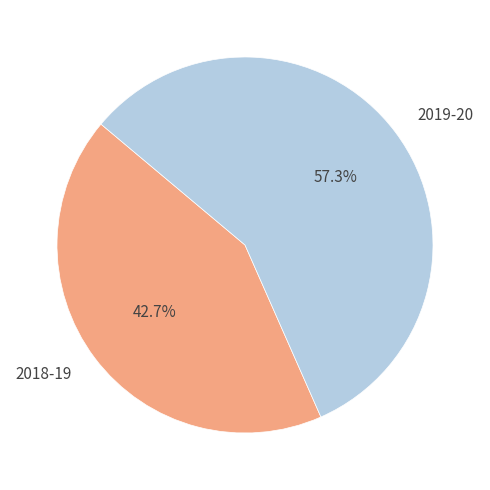

Is the sum of 2019-20 and 2018-19 greater than half?

Yes